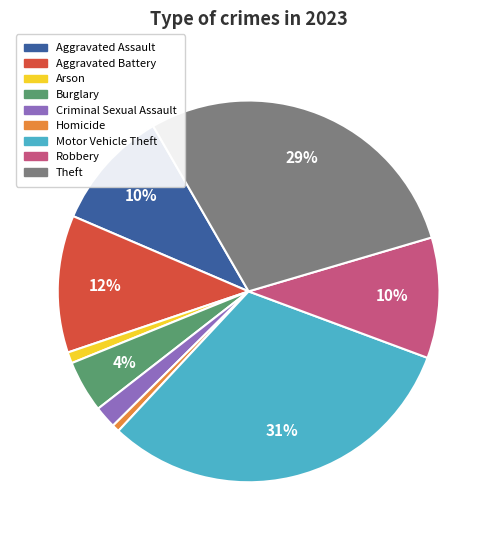

Is Arson the majority of the pie?

No